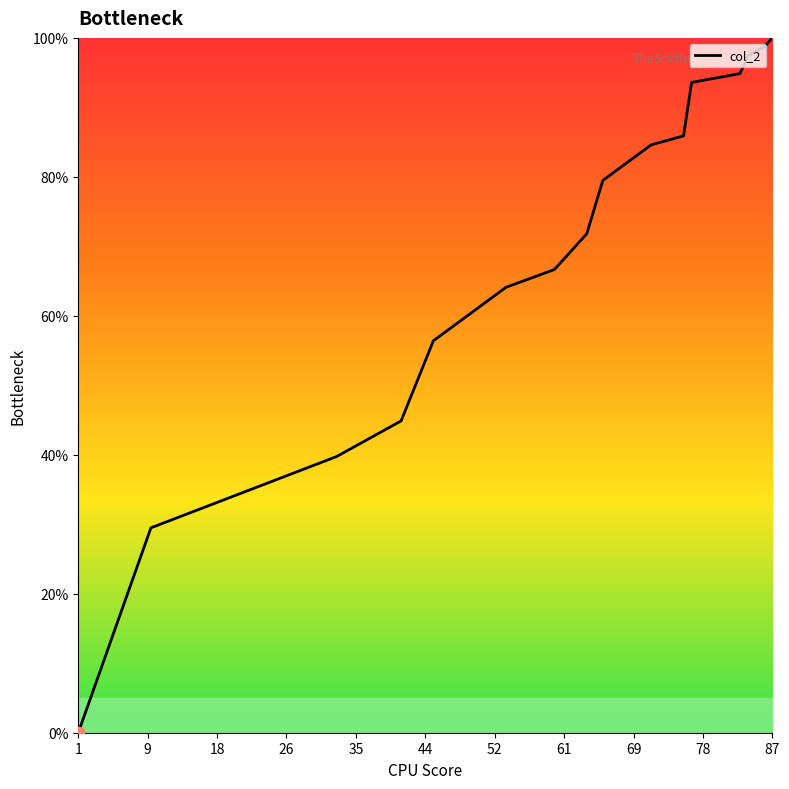

What is the greatest value displayed?

100.0